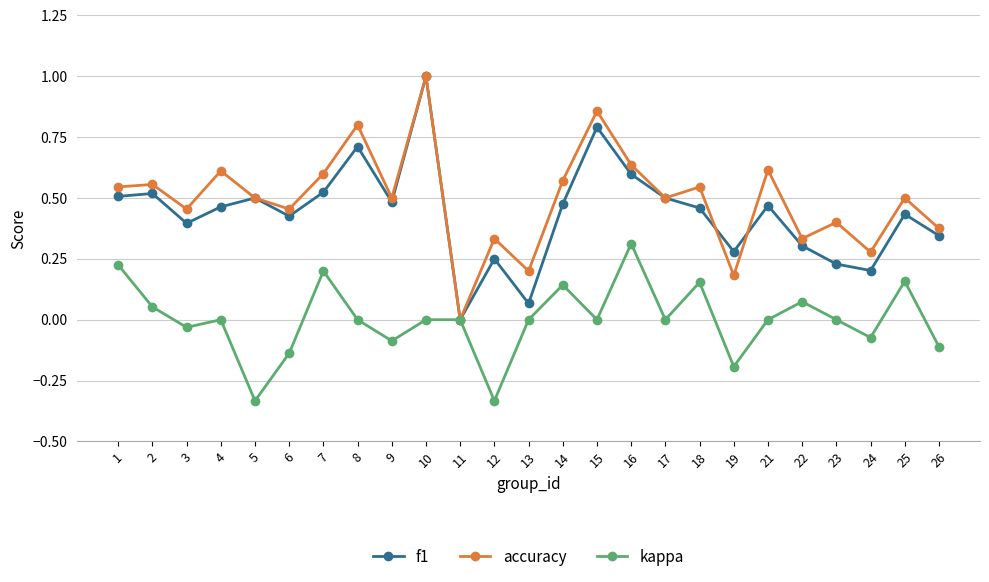

Is it true that accuracy equals 1.0 at 10?

True